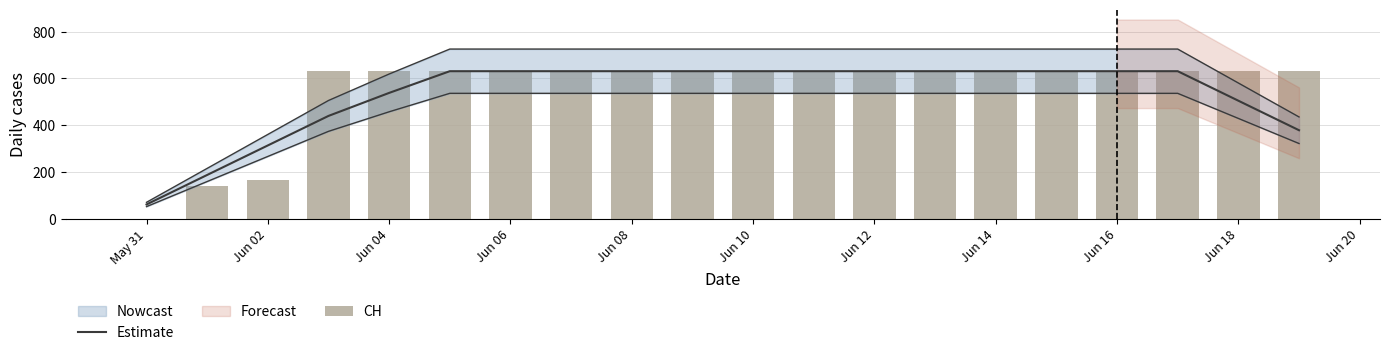

At which category is the sum across all series the highest?

Jun 10